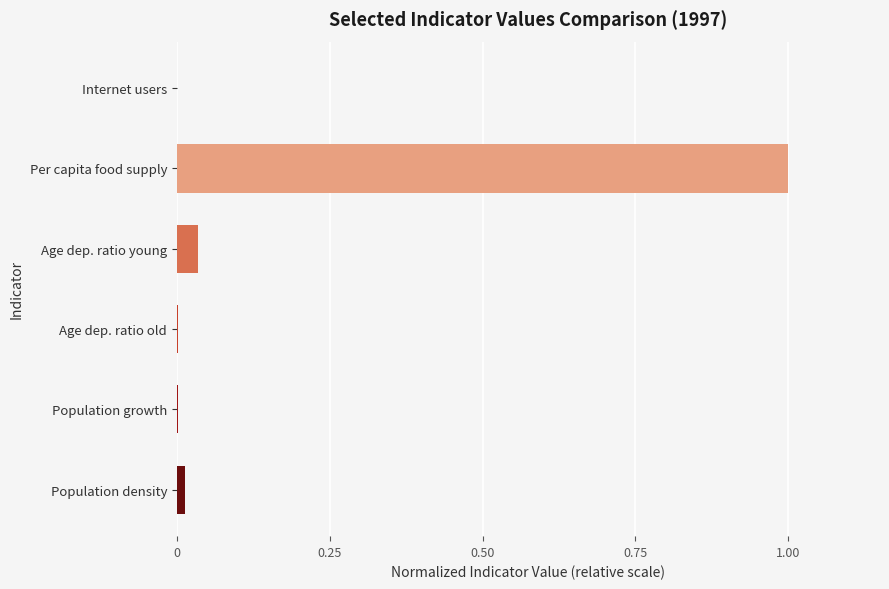

Does the chart contain stacked bars?

No